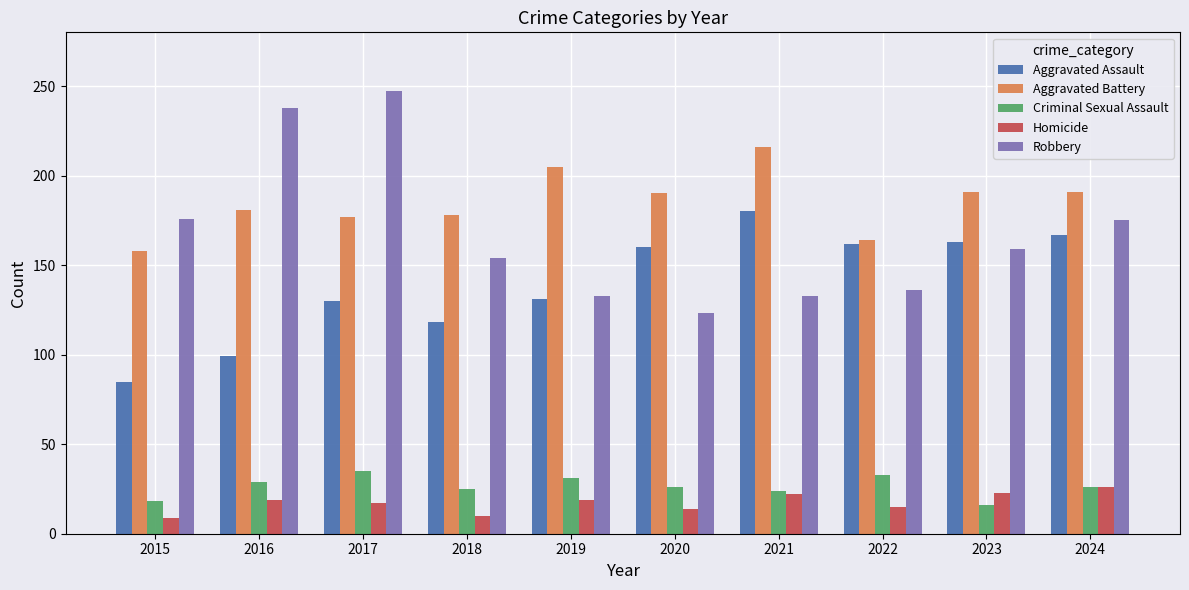

True or false: Robbery has a value of 123 at 2020.

True